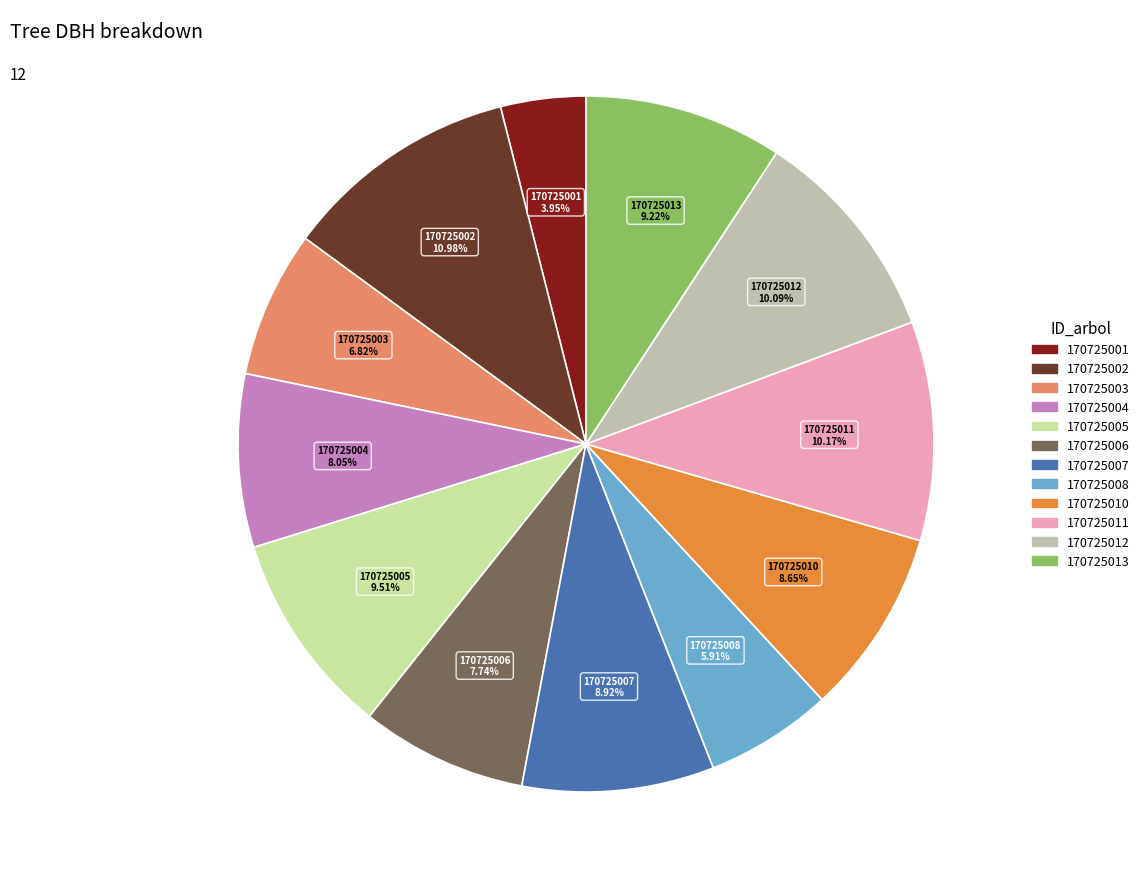

What is the smallest slice in the pie chart?

170725001